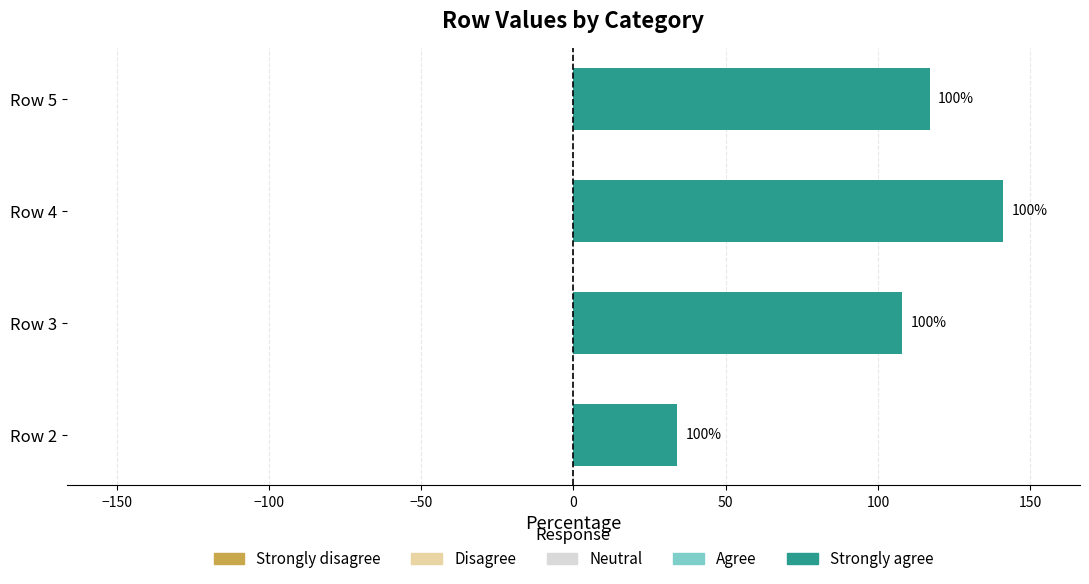

Are the bars grouped side by side (vs. stacked)?

No